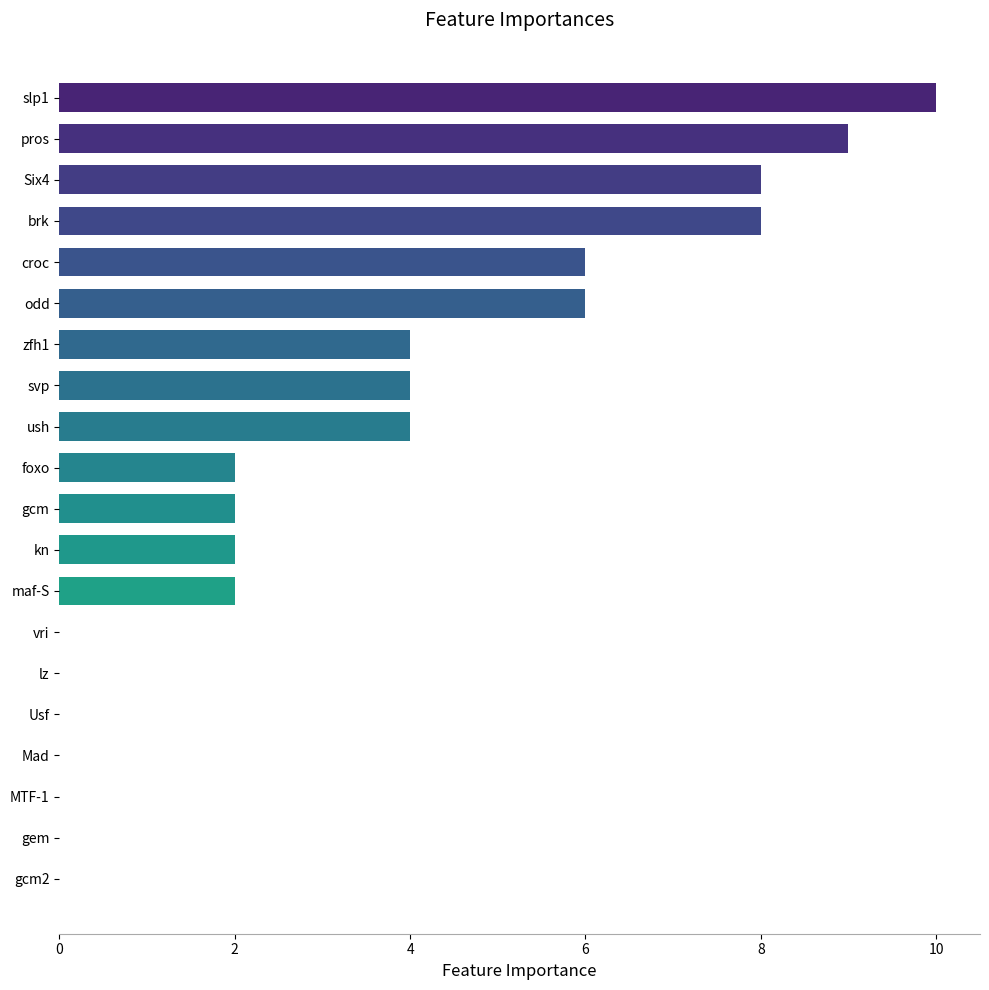

What is the change in value from MTF-1 to zfh1?

+4